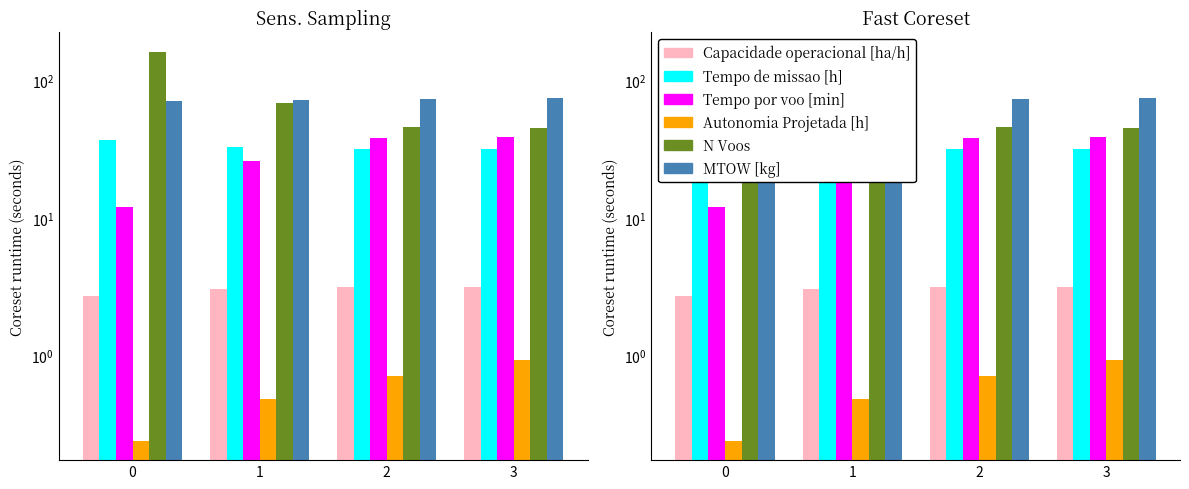

How many series are shown in this chart?

6